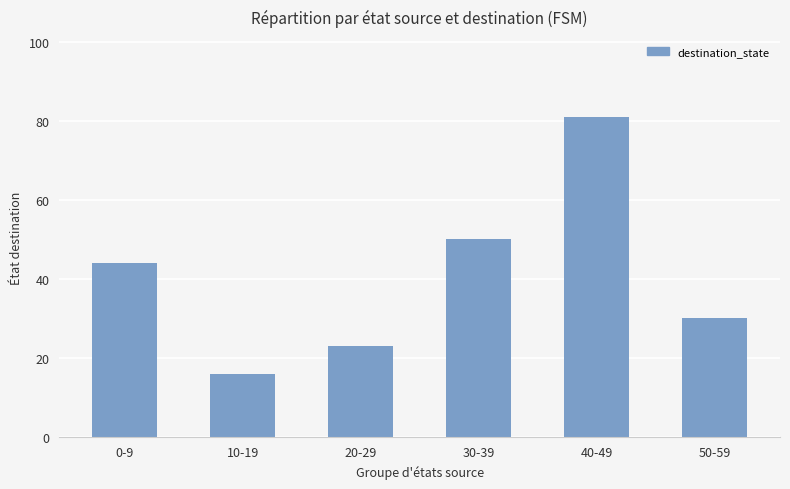

Are the bars horizontal?

No